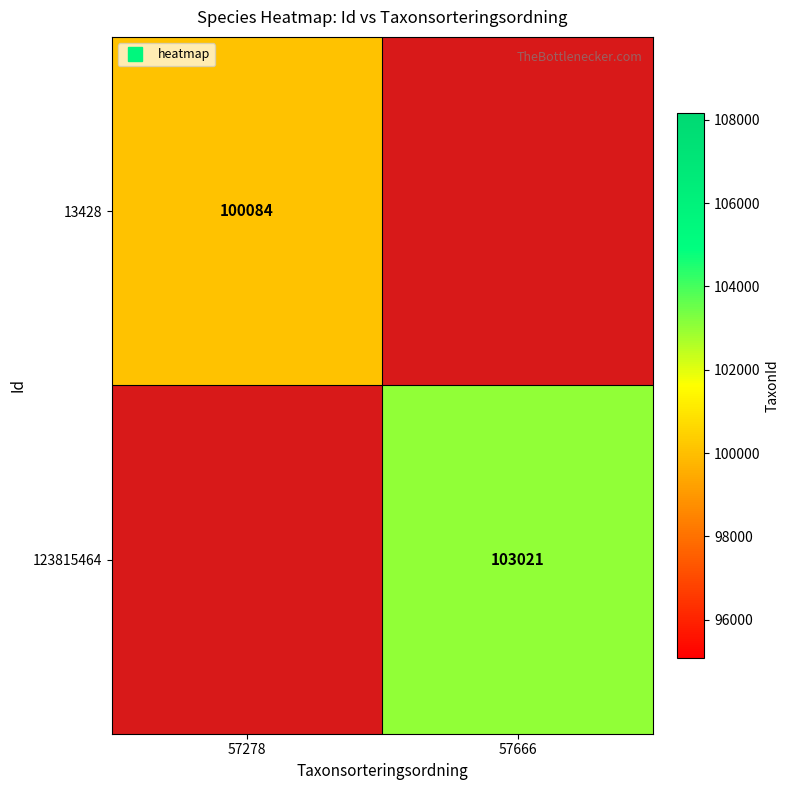

Is the value of 13428 at 57666 greater than the value of 123815464 at 57666?

No